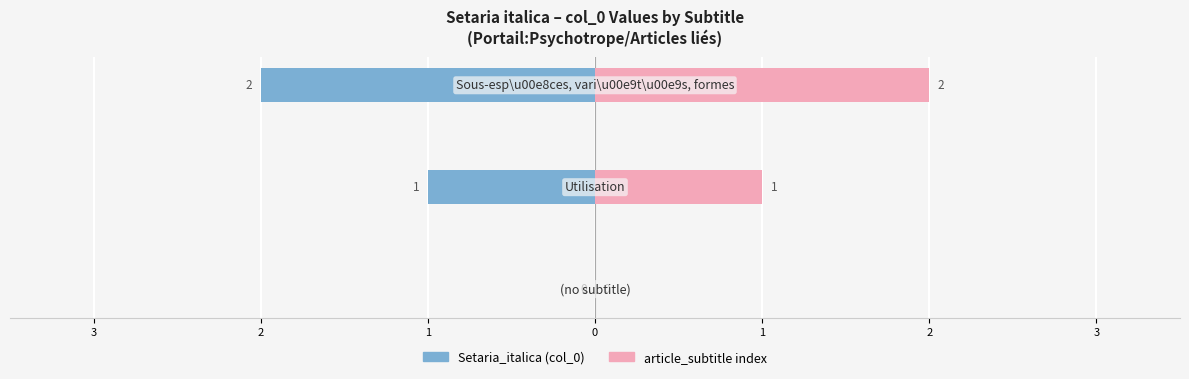

How many data points in article_subtitle are above 1?

1